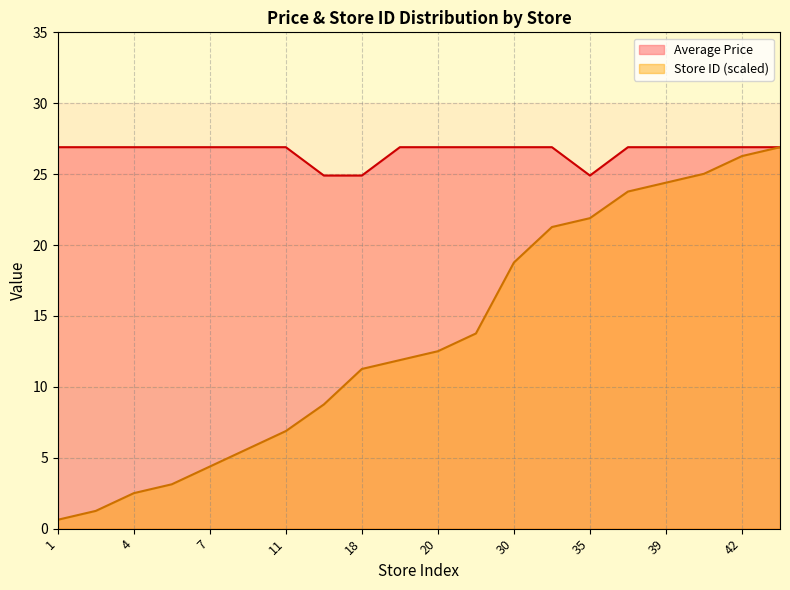

How many lines are shown in the chart?

2